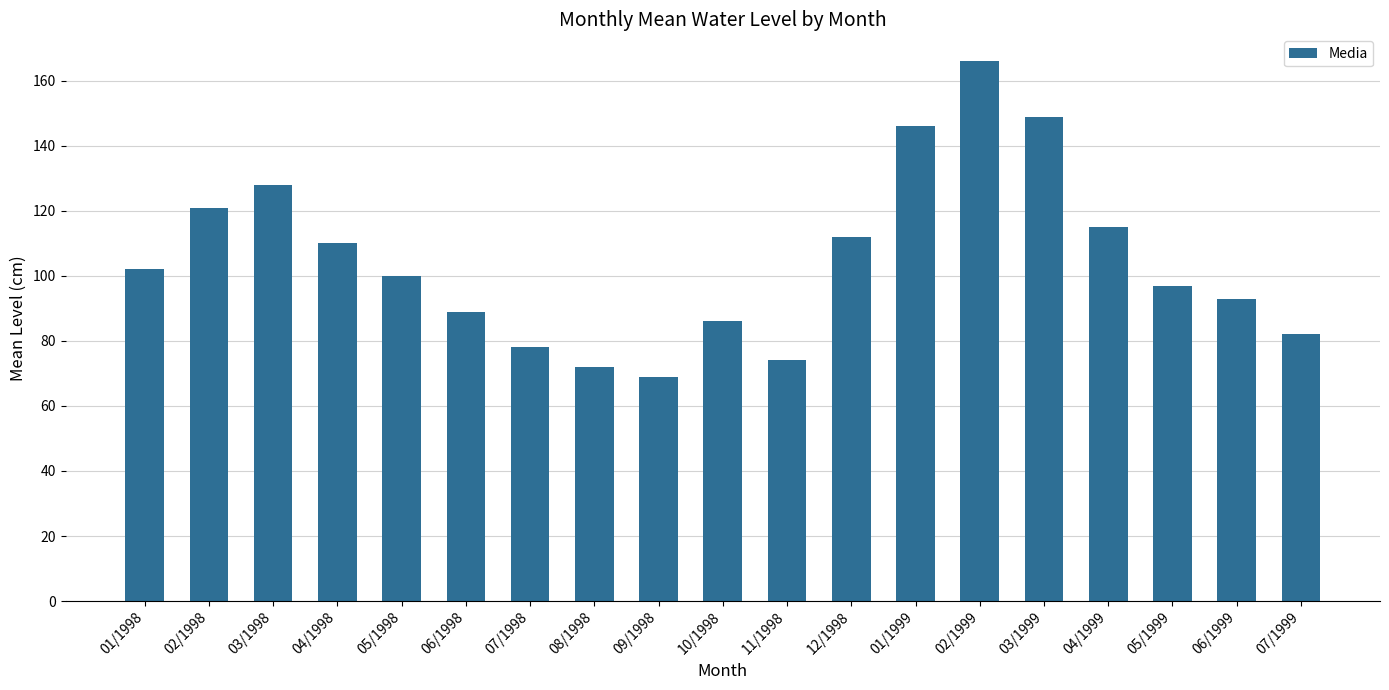

What is the value of the 12th bar from the left?

112